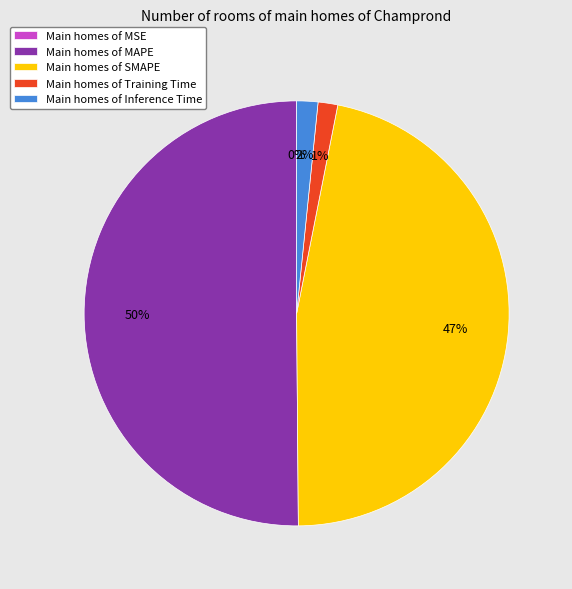

Is it true that Main homes of Inference Time is 15% of the pie?

False